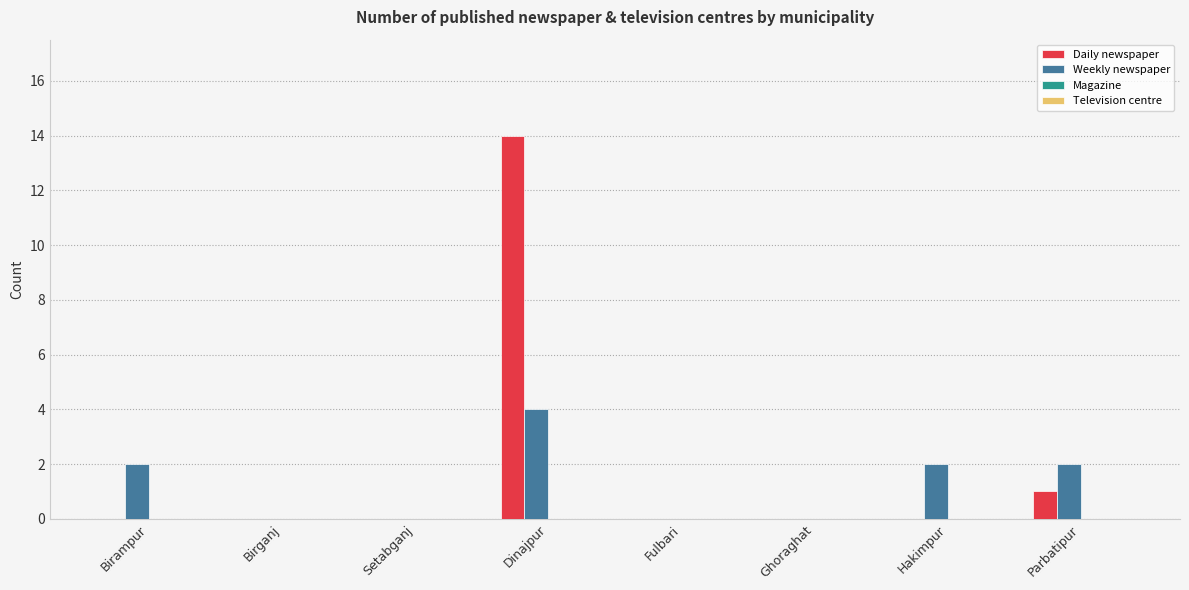

How many data points does each series have?

8